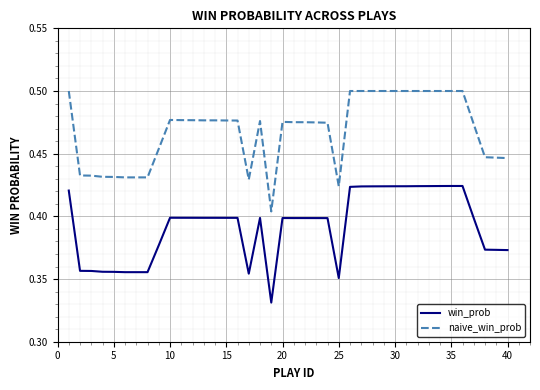

Rank the series by their average value, from lowest to highest.

win_prob, naive_win_prob